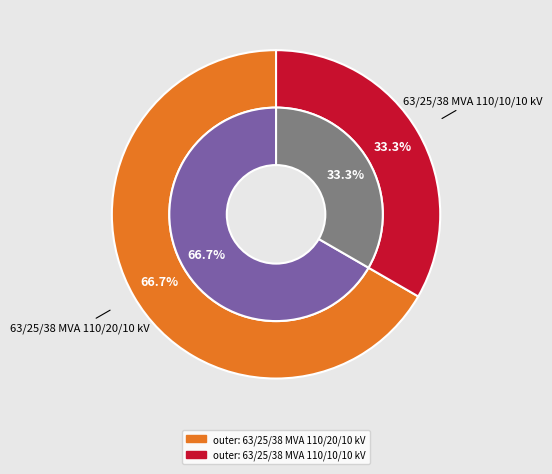

True or false: 63/25/38 MVA 110/10/10 kV accounts for 21% of the total.

False